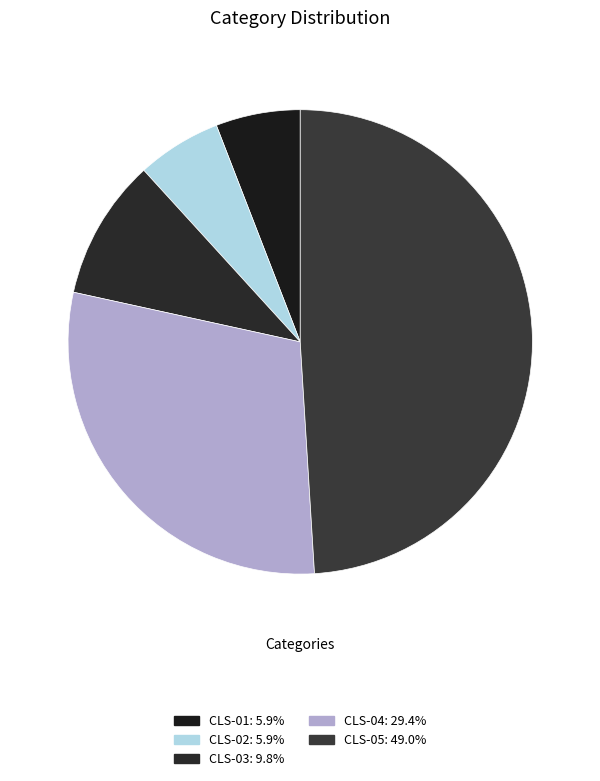

To the nearest percent, what is the difference between the largest and smallest slice percentages?

43%